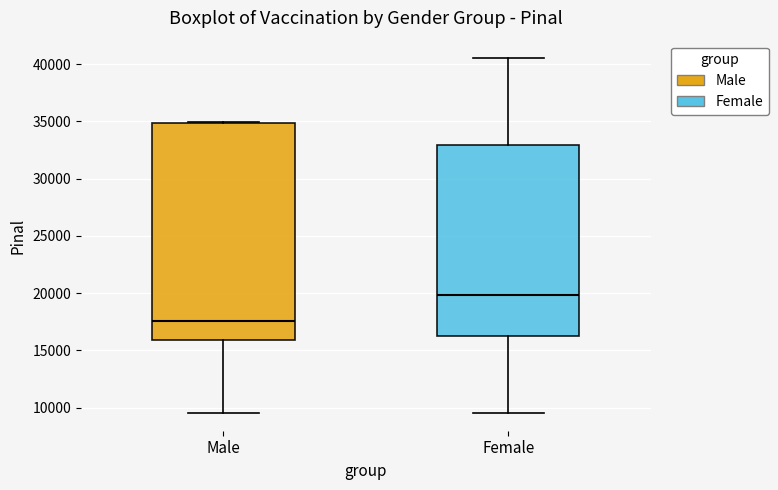

Reading left to right, read every box against the y-axis: the position of its median line, the range the box covers, and the ends of its whiskers. The values are not printed on the chart, so give them approximately, as read against the axis.

Male: median 17500, box 16000 to 35000, whiskers 9500 to 35000
Female: median 20000, box 16500 to 33000, whiskers 9500 to 40500